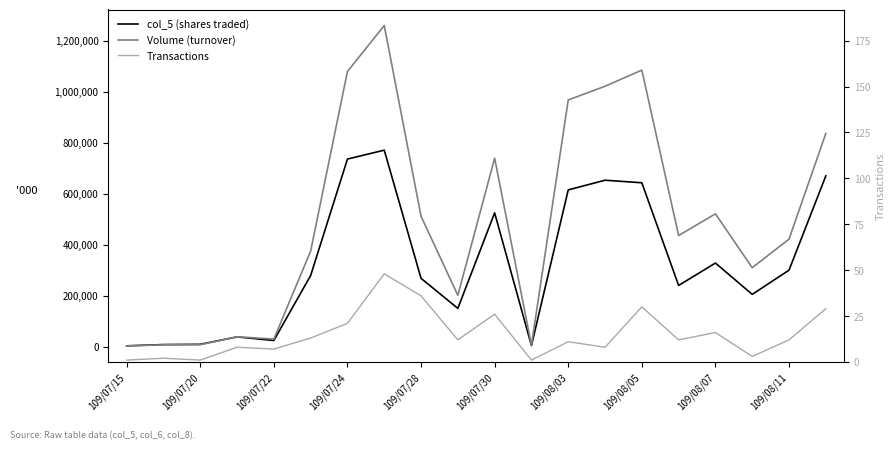

What is the difference between the maximum and second lowest values in the Transactions series?

47